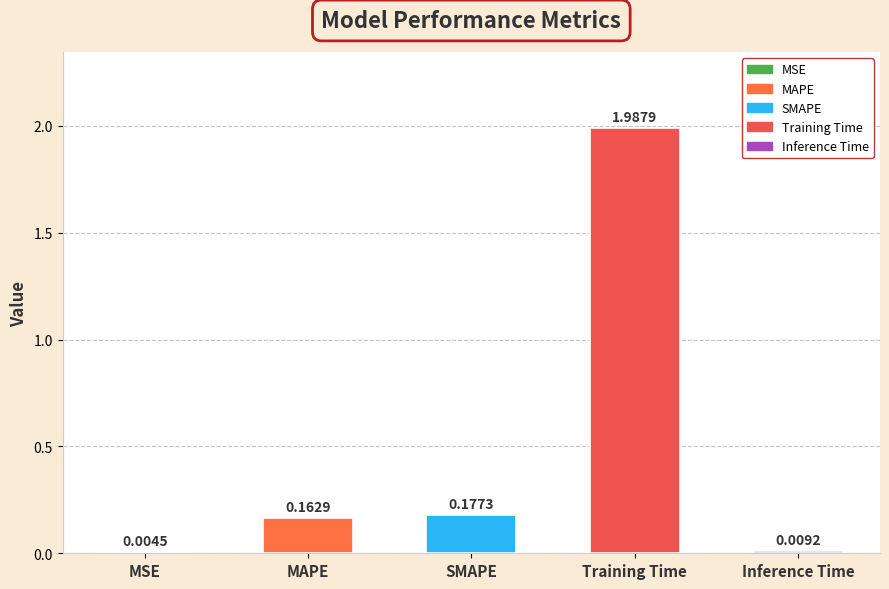

What is the sum of the values at Training Time and MAPE?

2.2